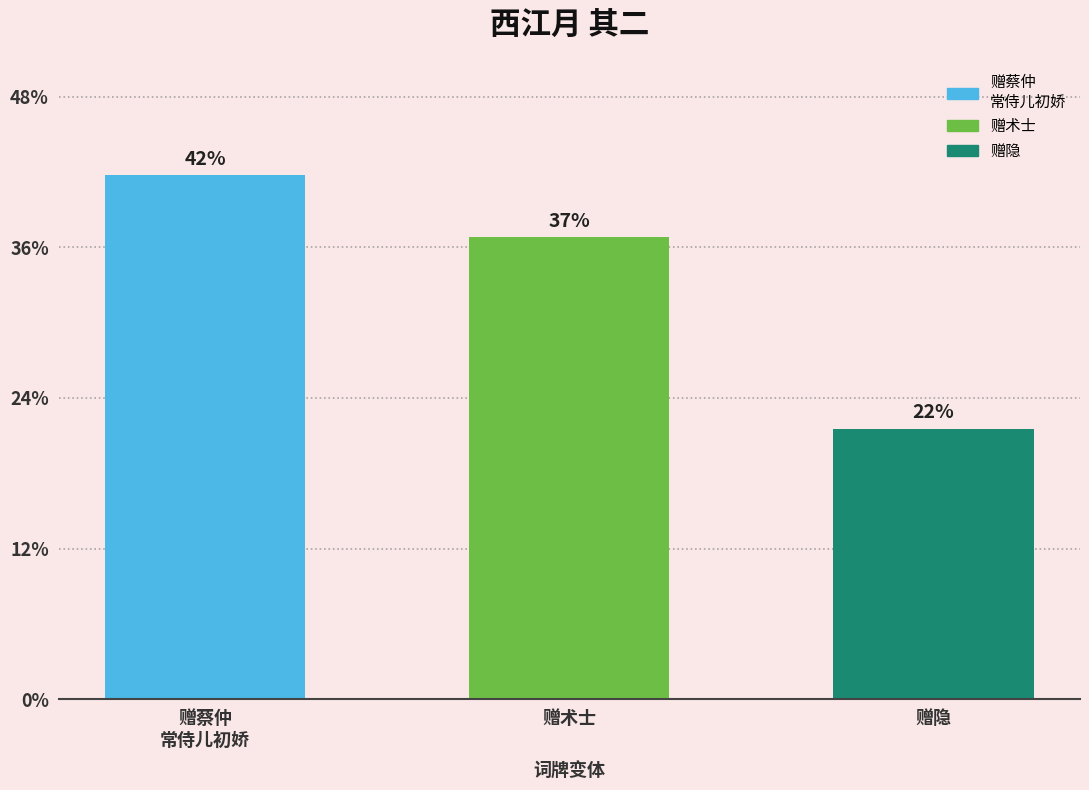

Does the chart contain any negative values?

No